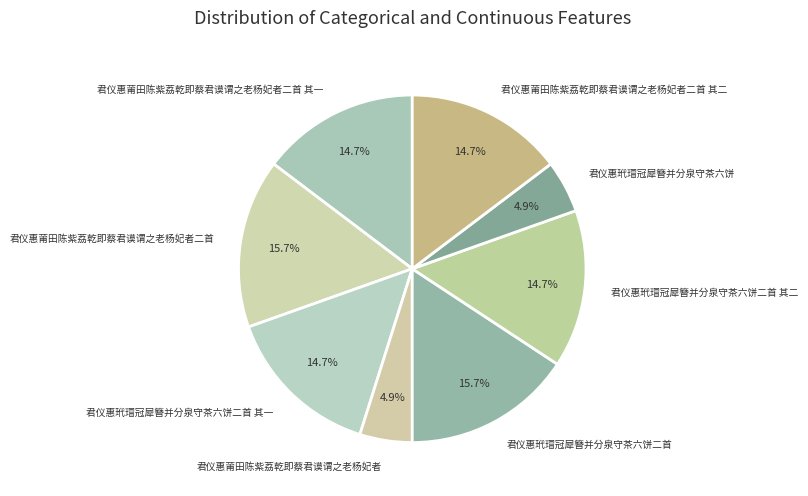

The 君仪惠玳瑁冠犀簪并分泉守茶六饼二首 slice represents 16% of the pie. True or false?

True